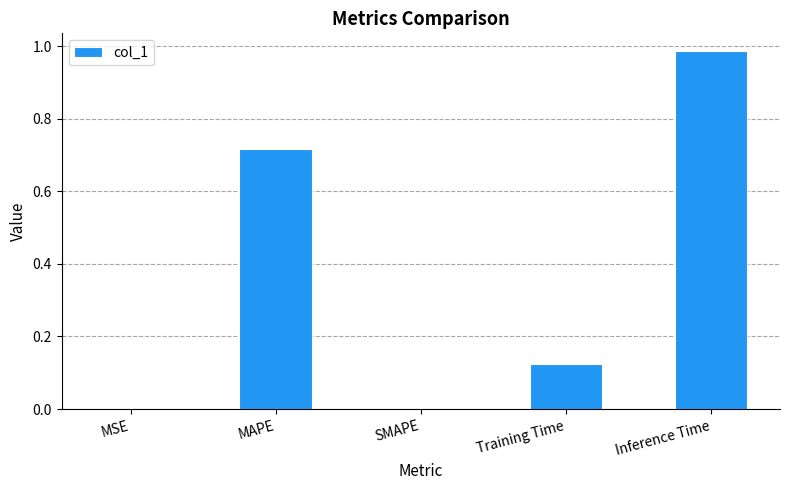

What is the change in value from MAPE to Training Time?

-0.6